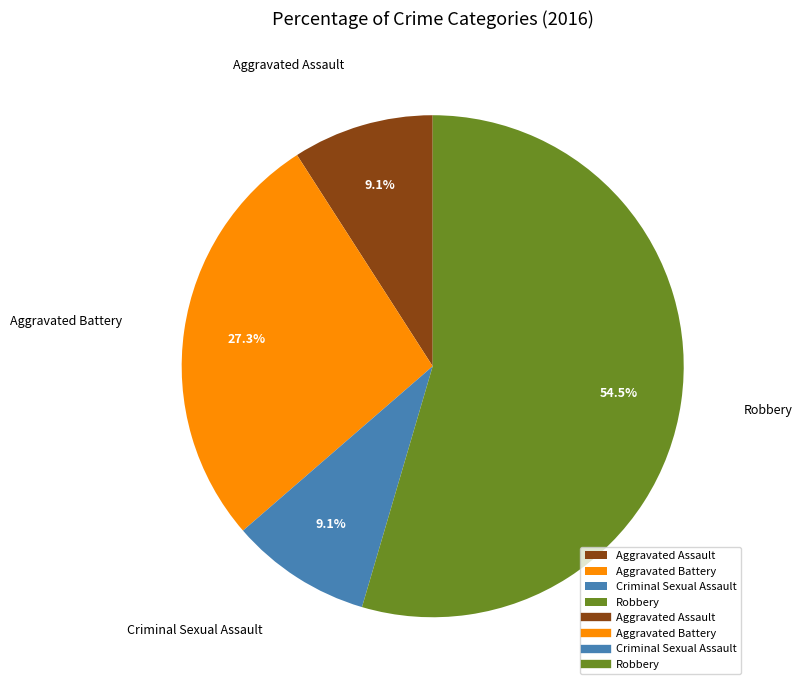

Which slice is the largest?

Robbery